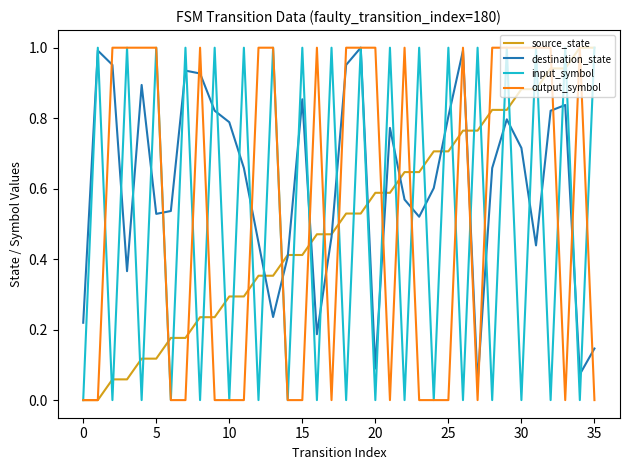

Which series has the largest total across all categories?

destination_state